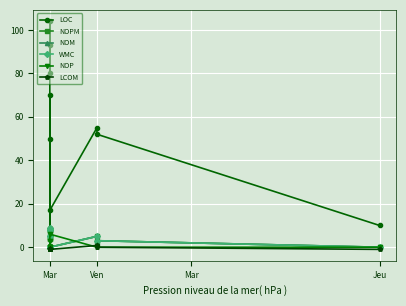

The value of NOP at Mar is -2.1. True or false?

False